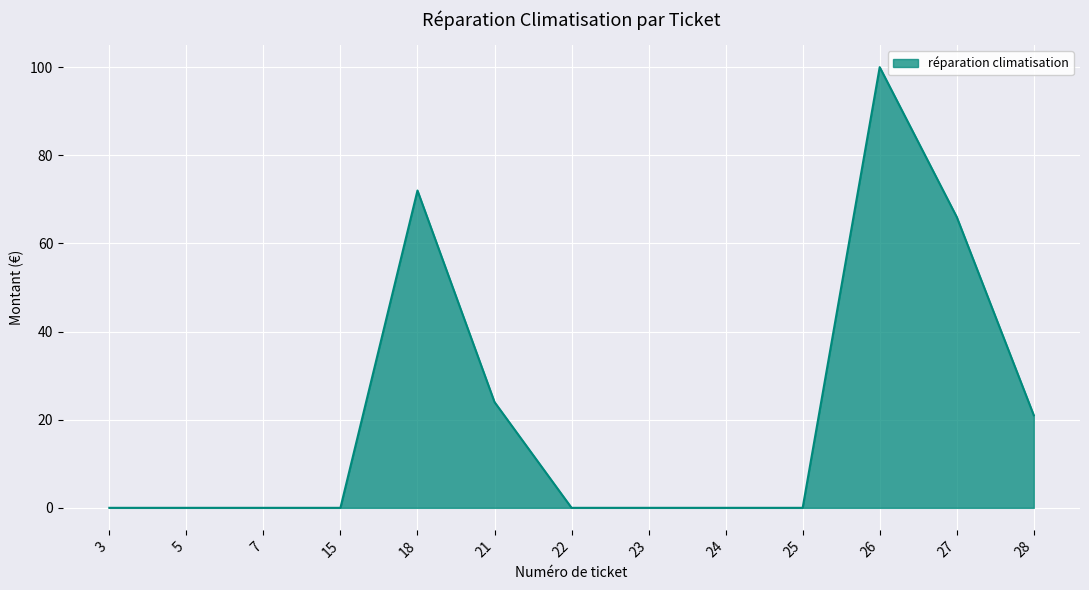

Reading left to right, list all the values displayed in this chart.

0	0	0	0	72	24	0	0	0	0	100	66	21